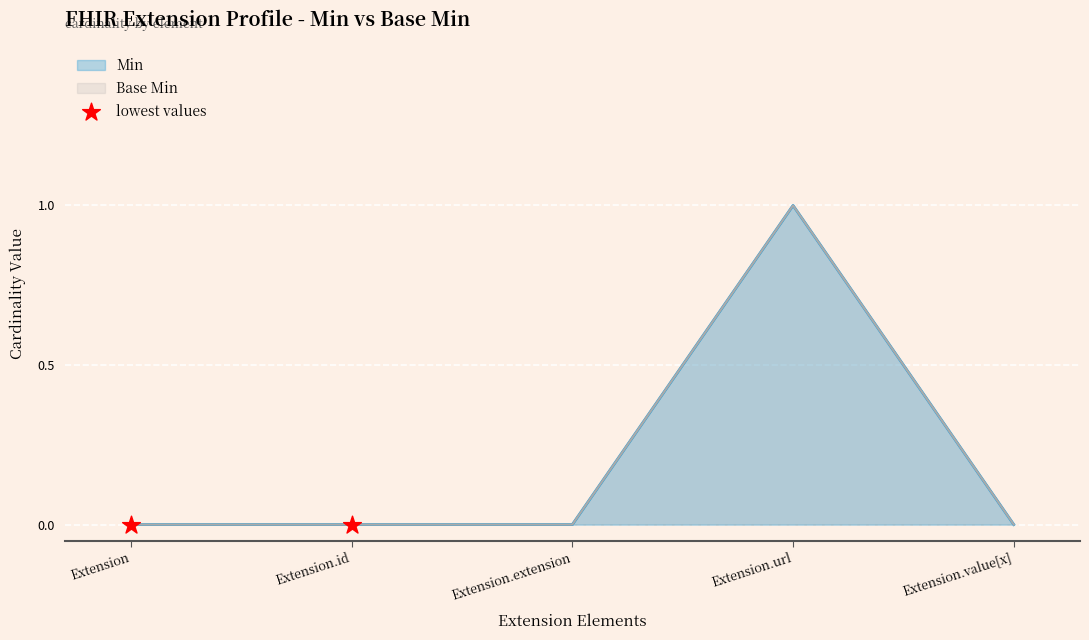

At how many categories does at least one series exceed 0?

1